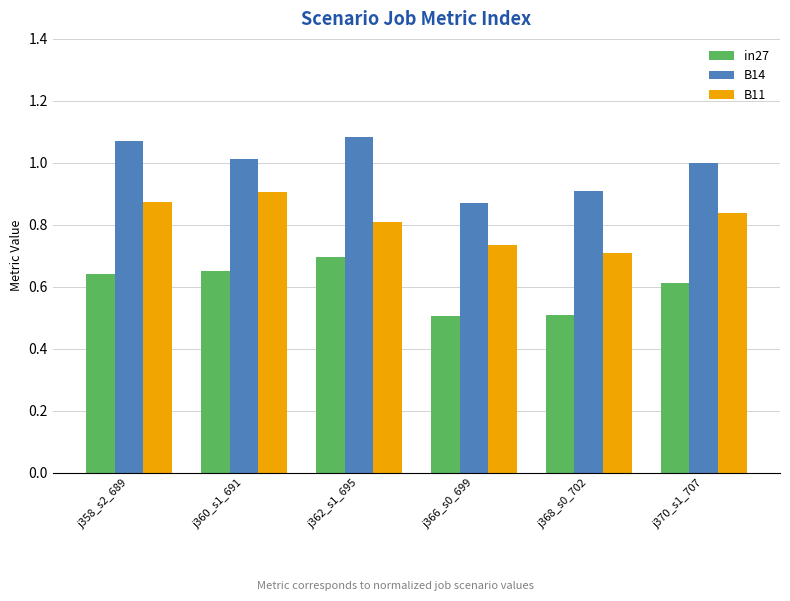

How many groups of bars are there?

6